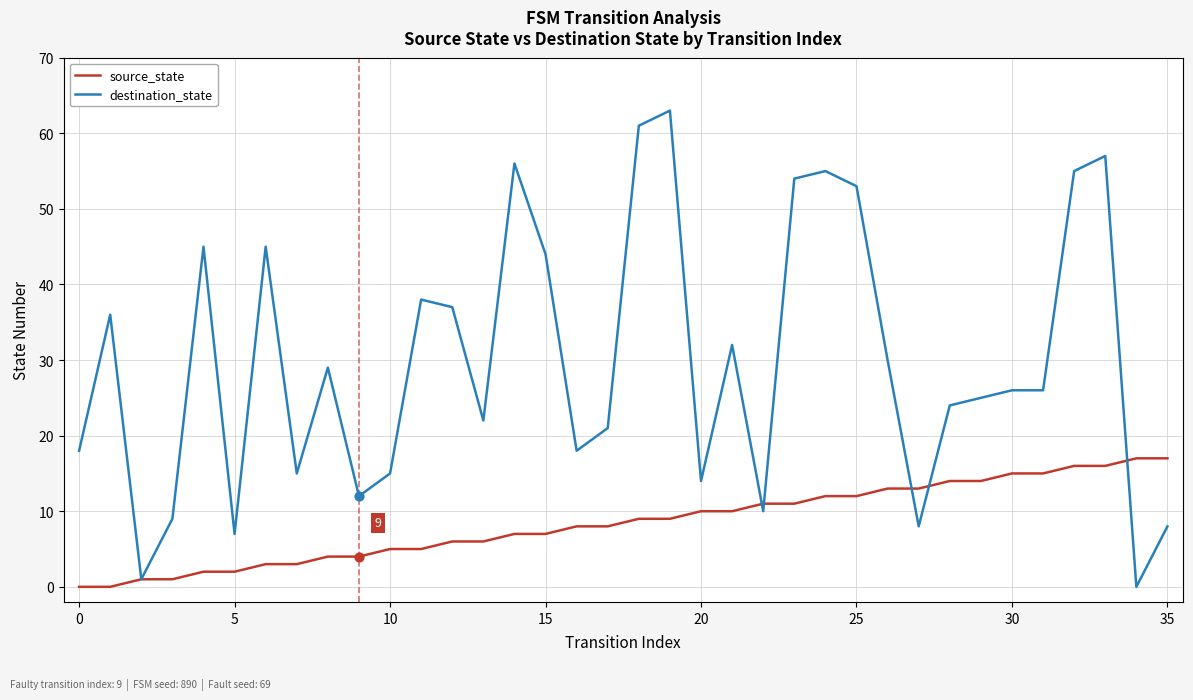

Which series has the widest spread of values?

destination_state